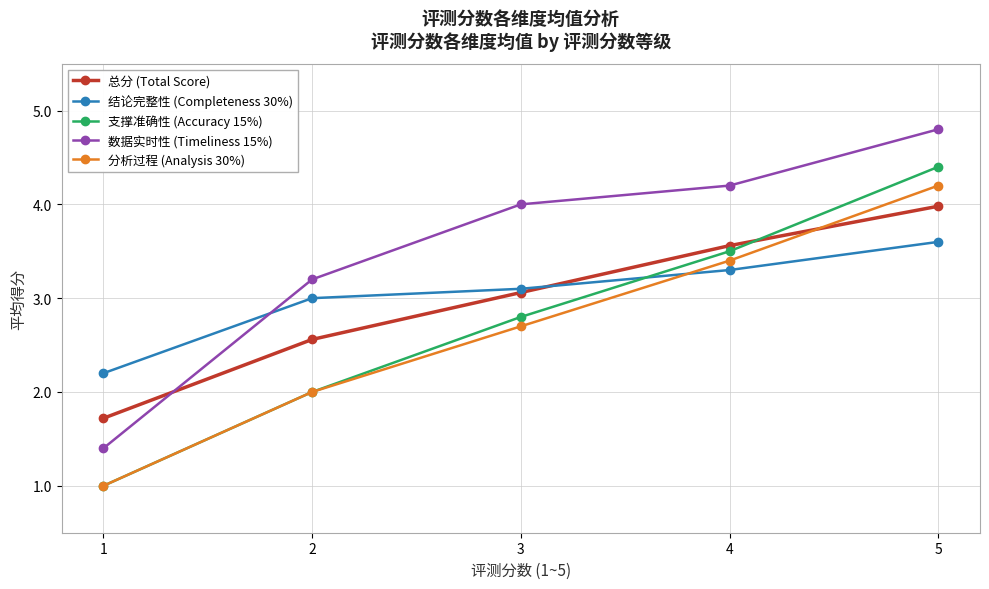

List the series in order of their peak value, highest first.

数据实时性 (Timeliness 15%), 支撑准确性 (Accuracy 15%), 分析过程 (Analysis 30%), 总分 (Total Score), 结论完整性 (Completeness 30%)